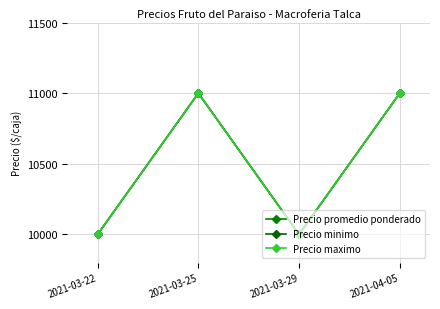

Where is the first local minimum for Precio minimo?

2021-03-29